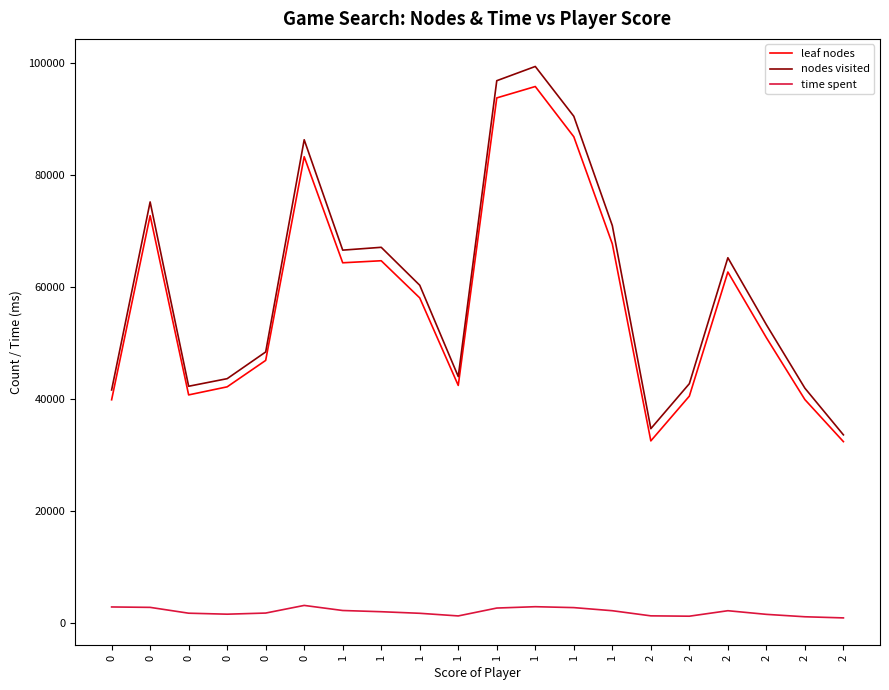

The value of leaf nodes at 1 is 115012. True or false?

False